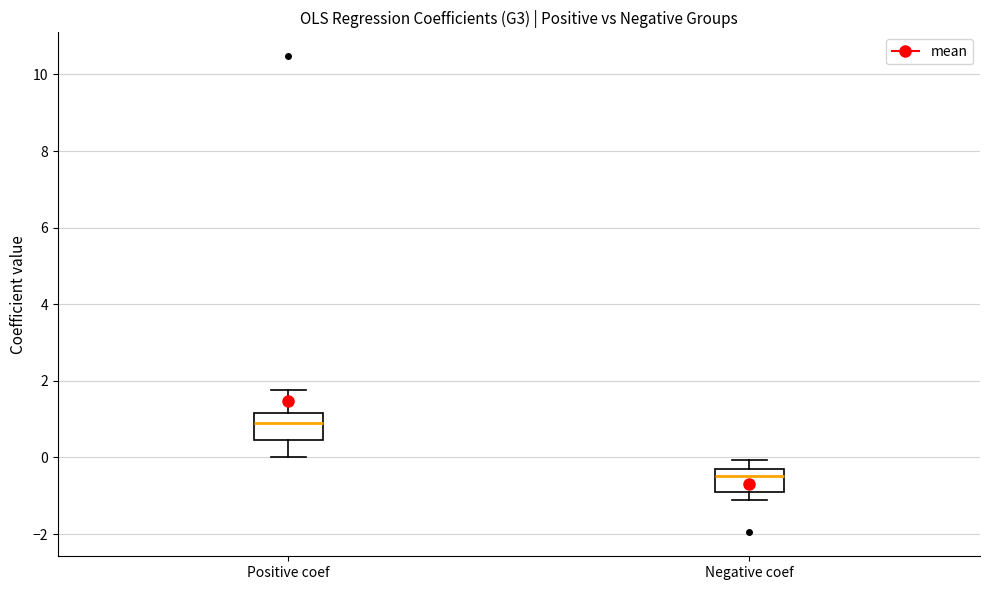

Where does the median line of the box for Positive coef sit on the y-axis? The values are not printed on the chart, so give them approximately, as read against the axis.

1.0